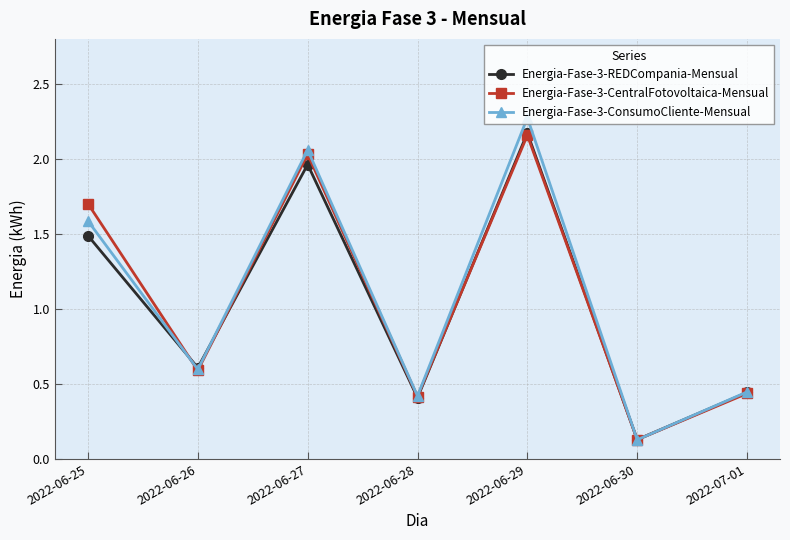

The Energia-Fase-3-CentralFotovoltaica-Mensual series shows 0.1 at 2022-06-30. True or false?

True